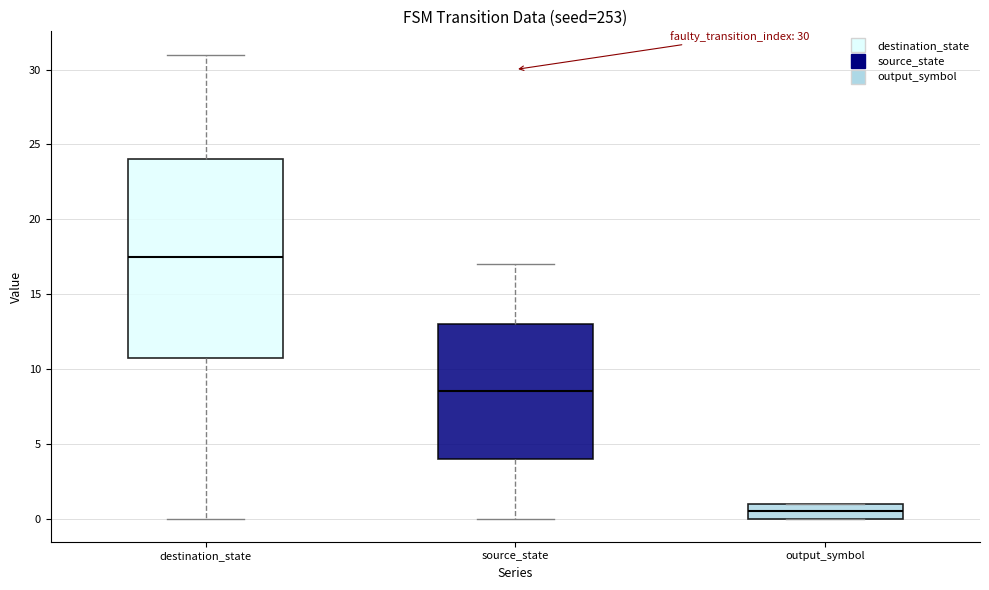

Comparing the boxes themselves (not the whiskers), which one is the tallest?

destination_state